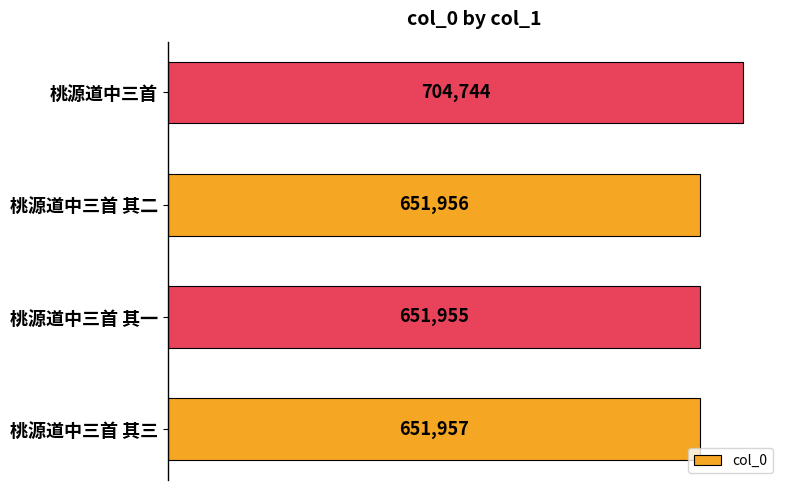

What is the minimum value shown in the chart?

651955